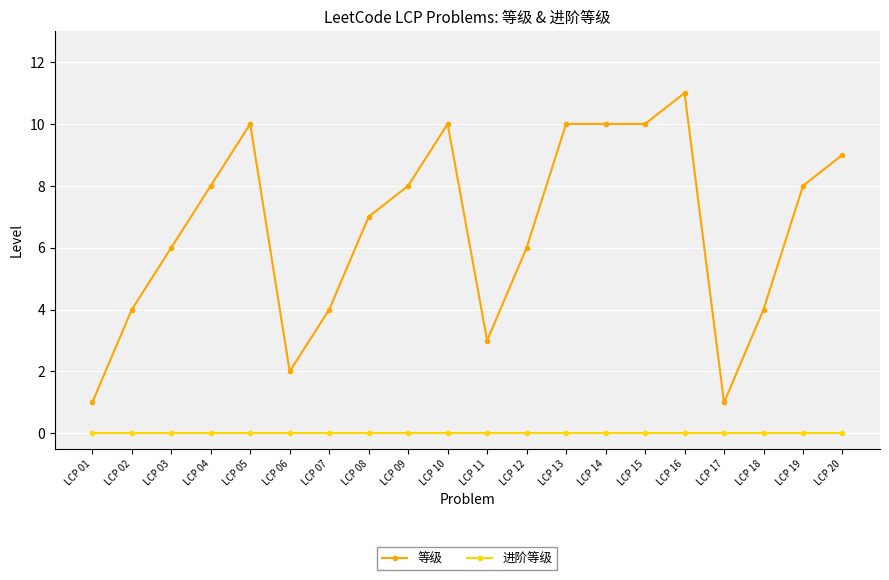

Which series has the widest spread of values?

等级